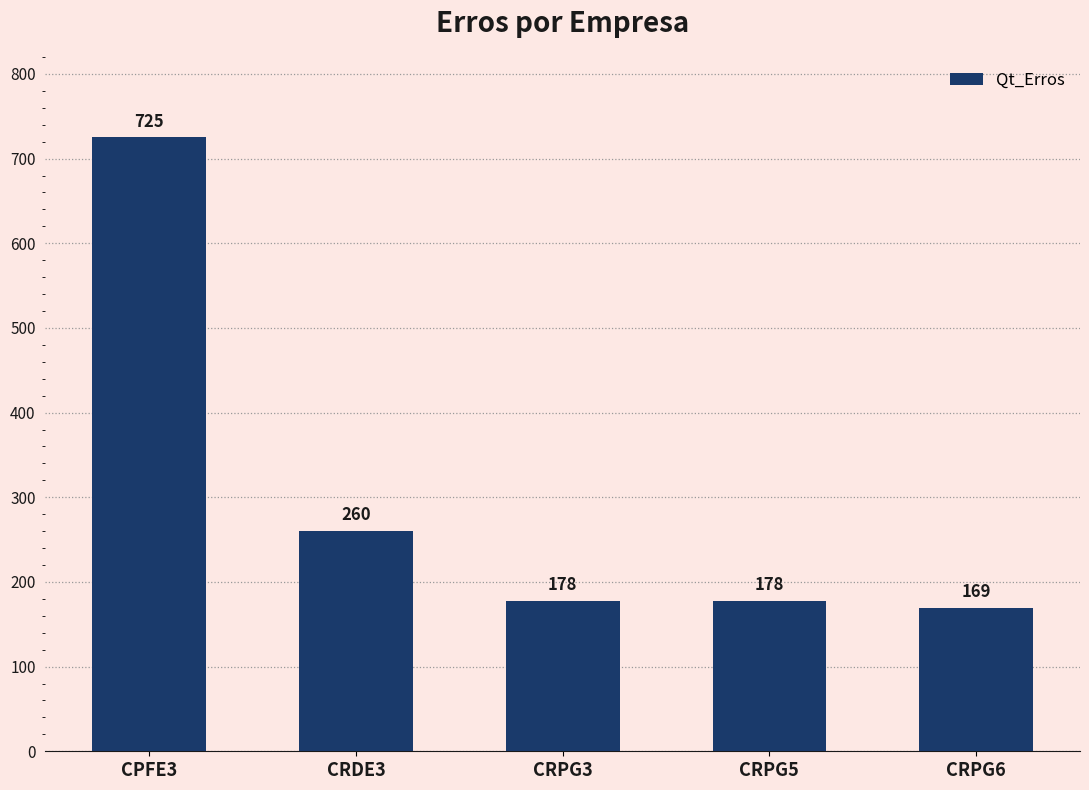

How many data points does each series have?

5